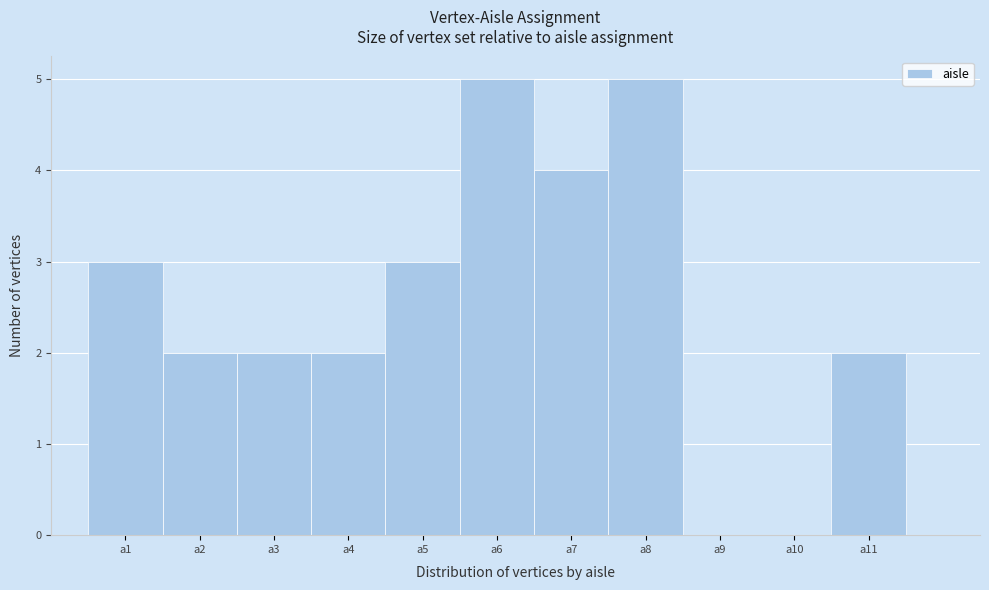

Reading left to right, transcribe this chart: for each bar, give the range it covers on the x-axis and its height. The values are not printed on the chart, so give them approximately, as read against the axis.

0.5 to 1.5: 3
1.5 to 2.5: 2
2.5 to 3.5: 2
3.5 to 4.5: 2
4.5 to 5.5: 3
5.5 to 6.5: 5
6.5 to 7.5: 4
7.5 to 8.5: 5
8.5 to 9.5: 0
9.5 to 10.5: 0
10.5 to 11.5: 2